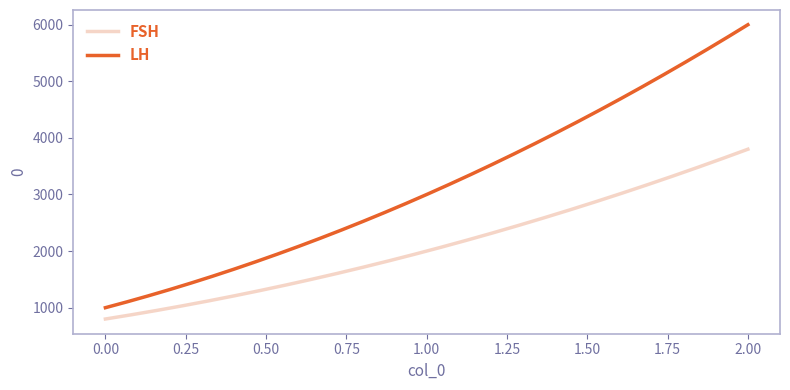

What is the difference between the maximum and minimum values in the FSH series?

3000.0